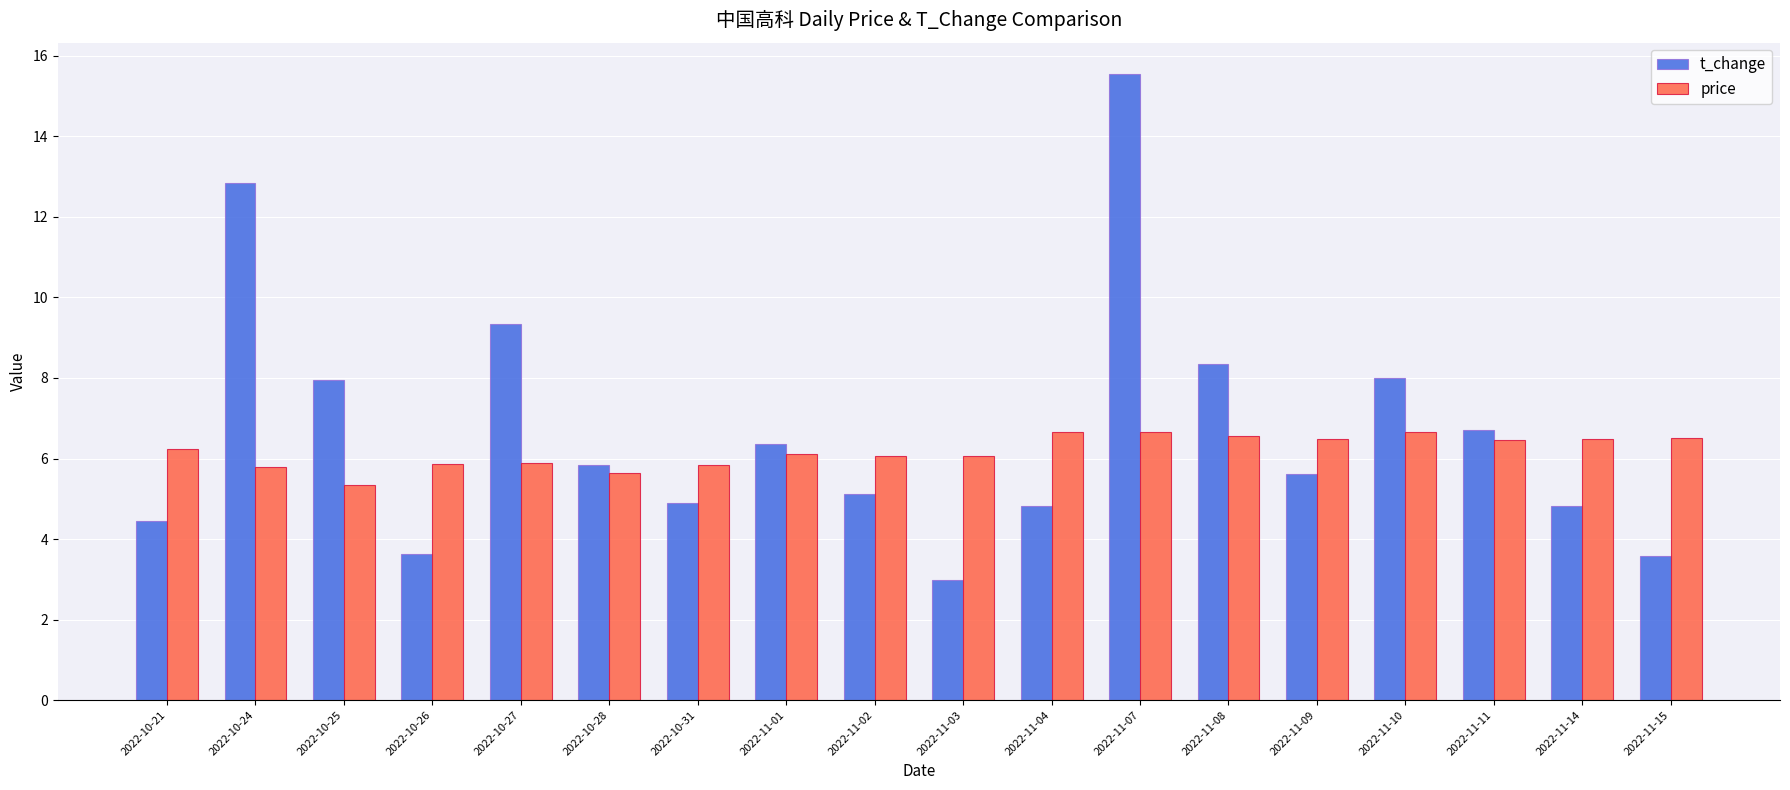

At how many categories does at least one series exceed 4?

18